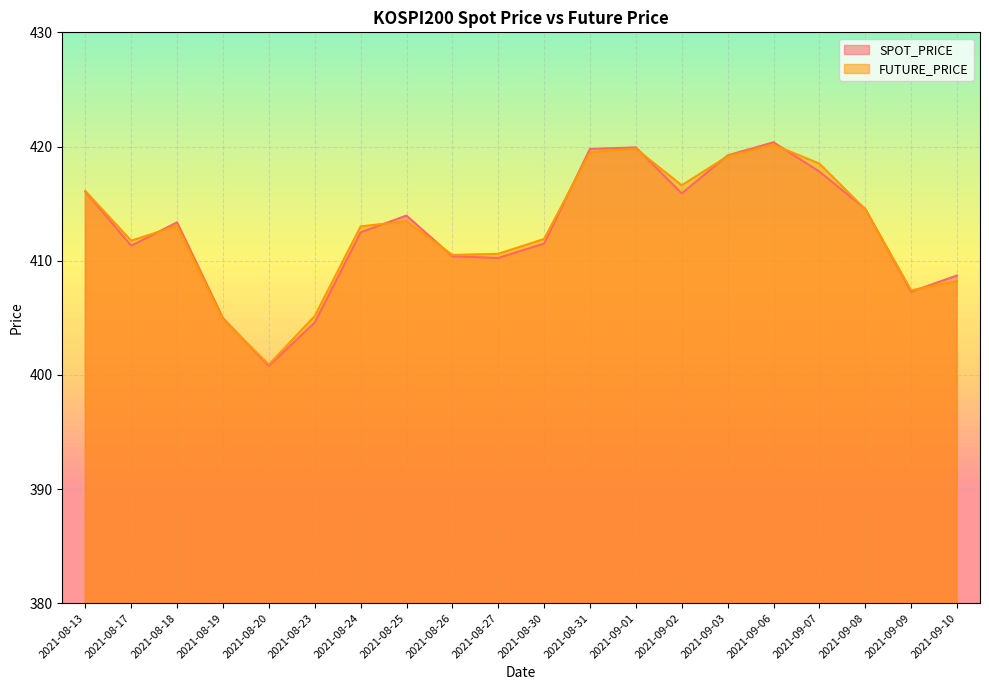

In FUTURE_PRICE, how many points are lower than both neighbors (excluding endpoints)?

5